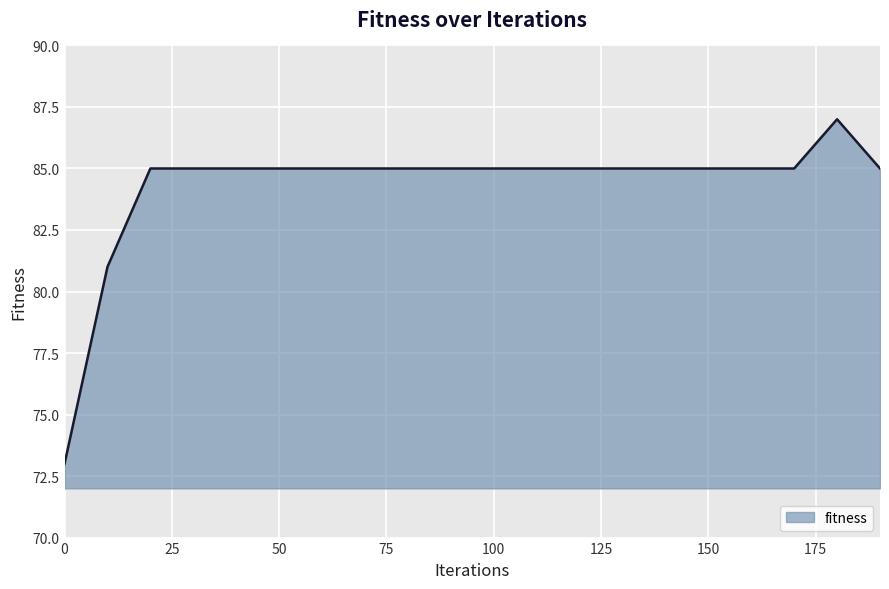

What is the difference between the maximum and minimum values?

14